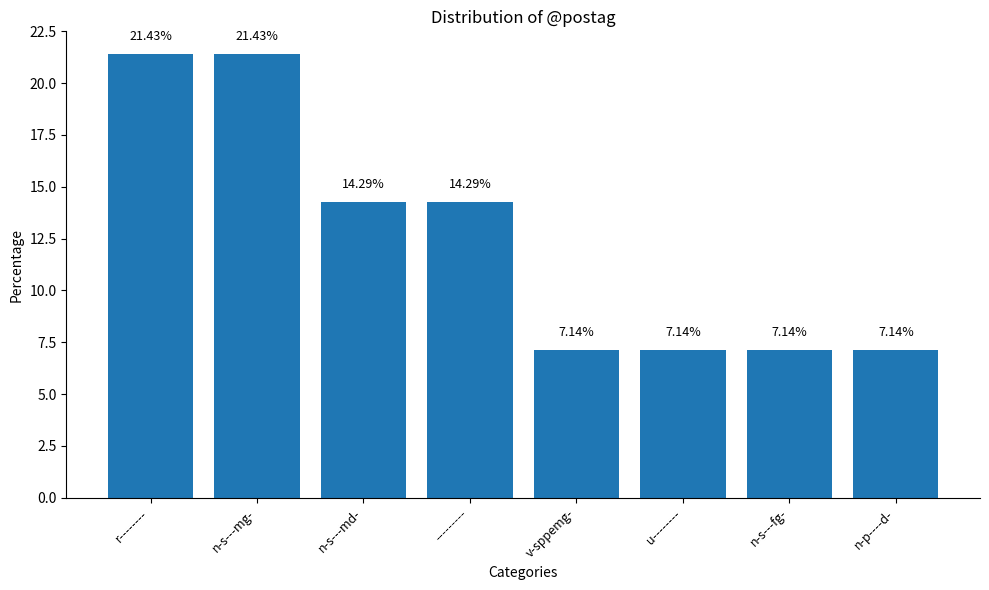

At which label does the data first exceed 14?

r--------